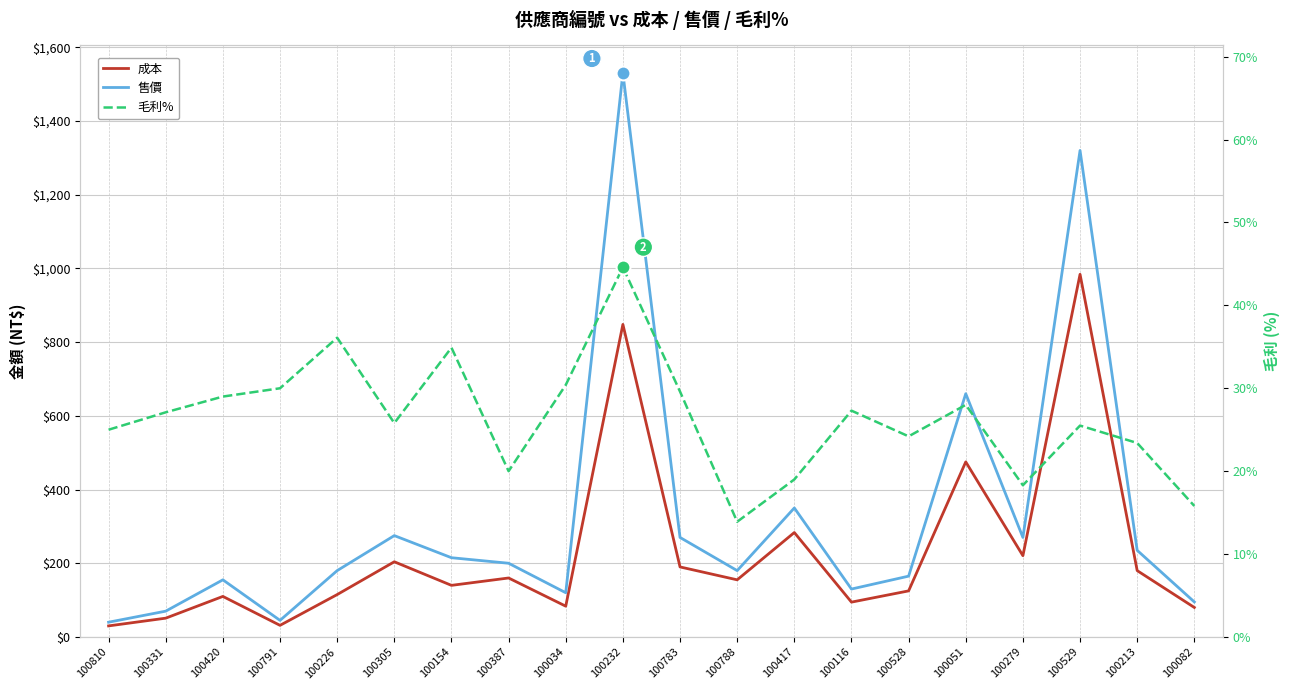

True or false: 成本 and 售價 intersect in this chart.

False